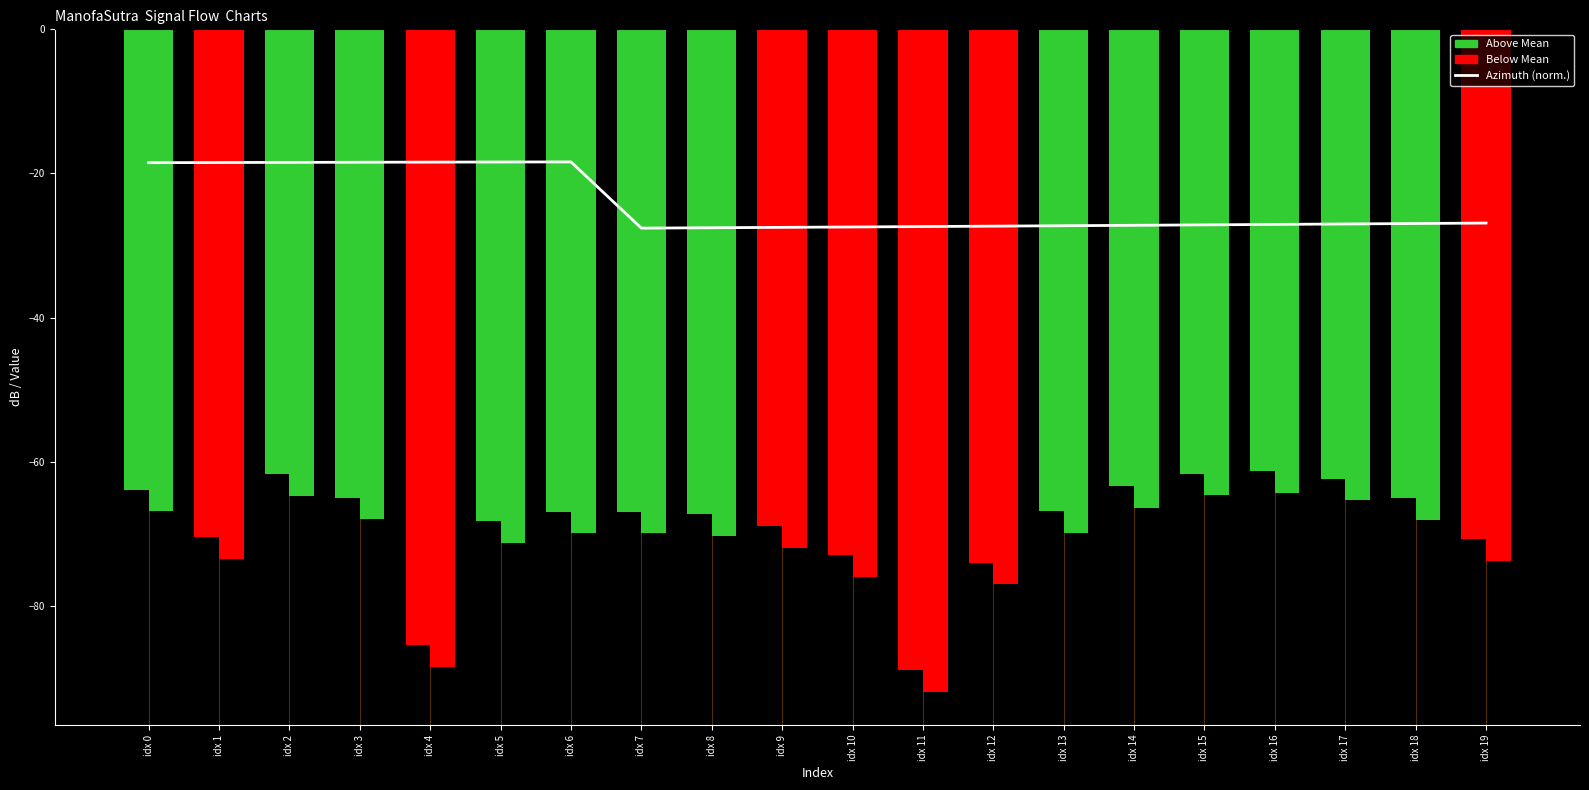

True or false: EB_NO has a value of -26.4 at idx 14.

False